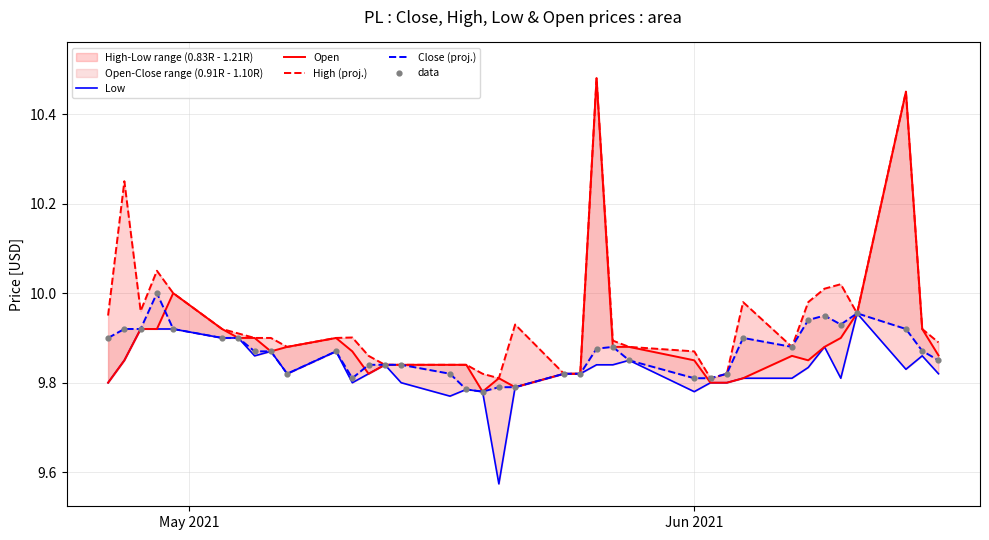

Which series reaches the maximum Y coordinate?

Open